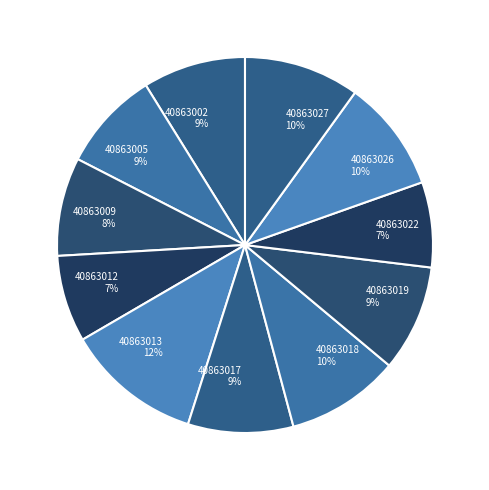

How many slices are in this pie chart?

11